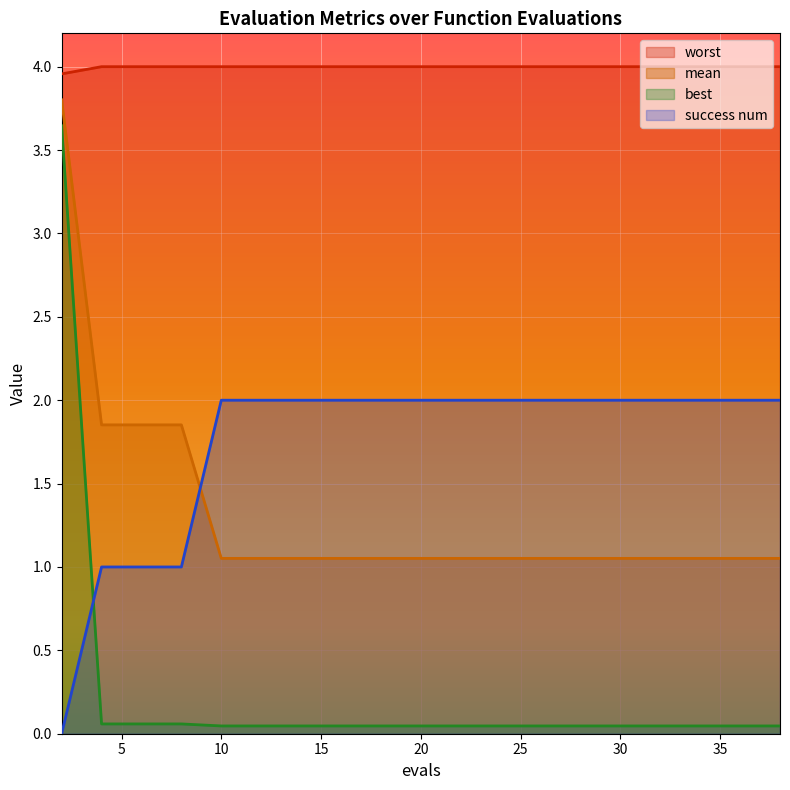

How many lines are shown in the chart?

4